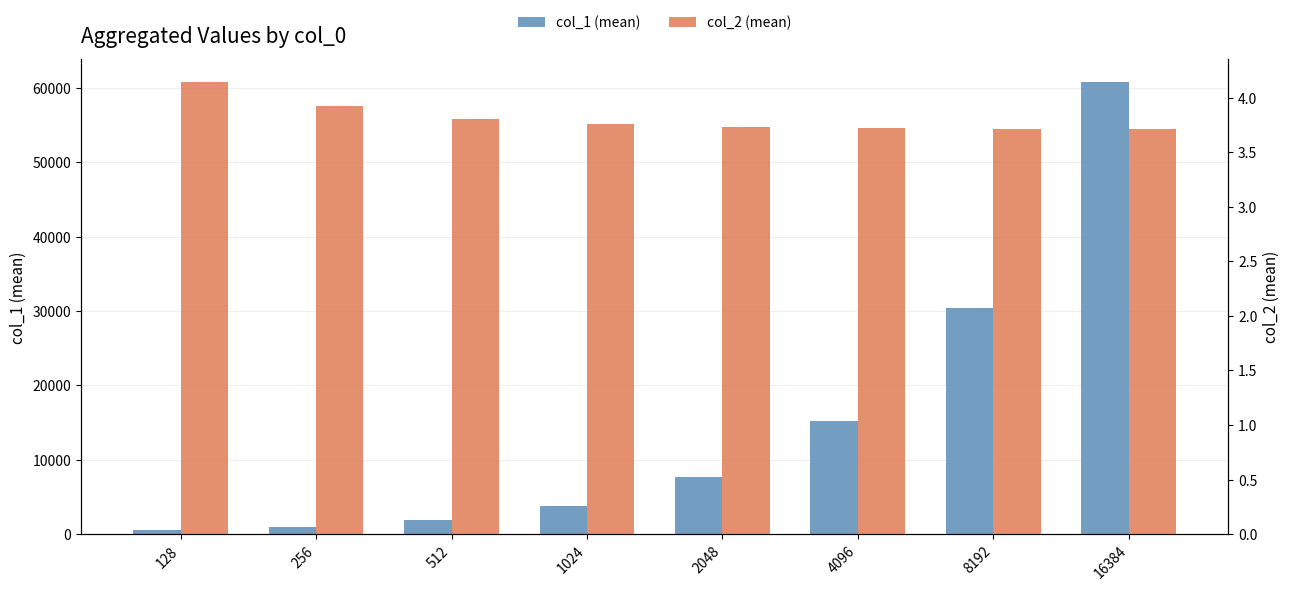

What is the total value across all series at 8192?

30421.3